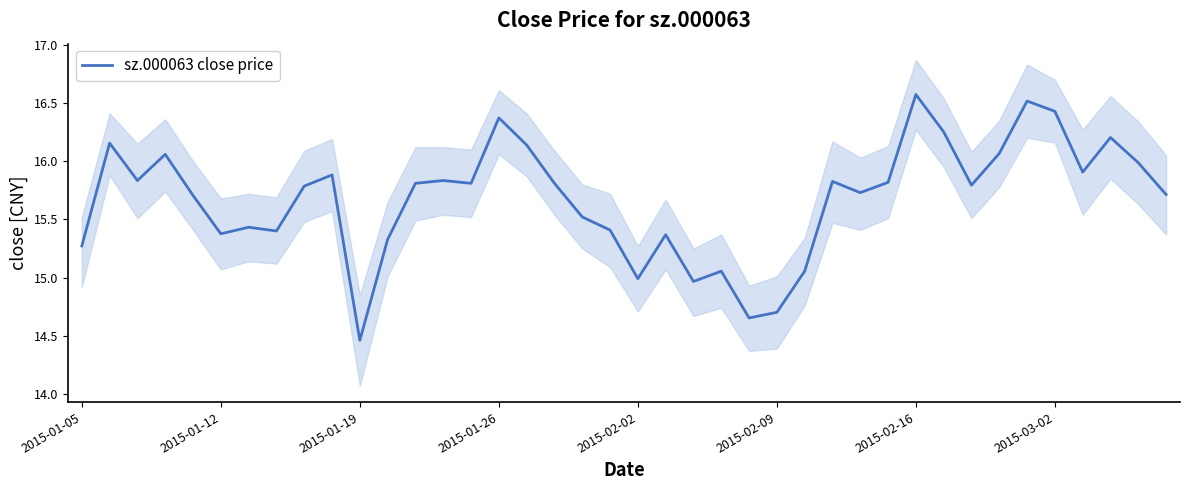

Which category has the lowest value in the sz.000063 close price series?

2015-01-19